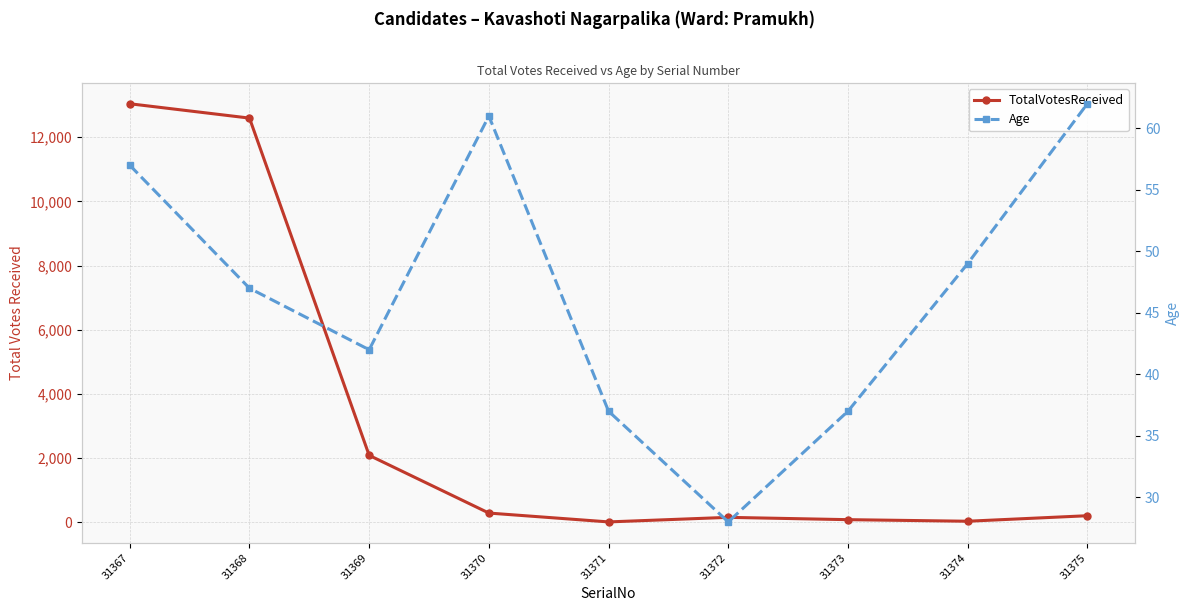

At which category is the sum across all series the highest?

31367